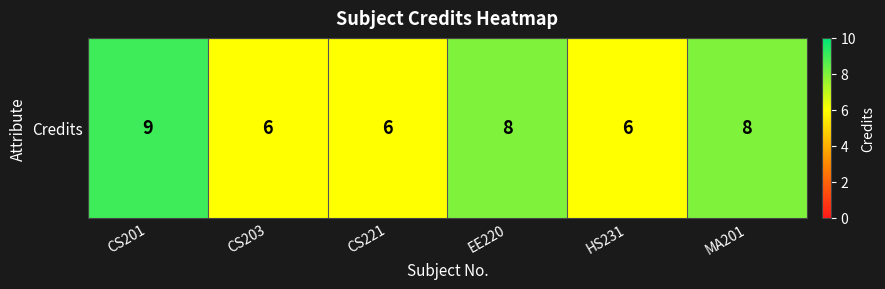

Count the values in the range 6 to 8.

5